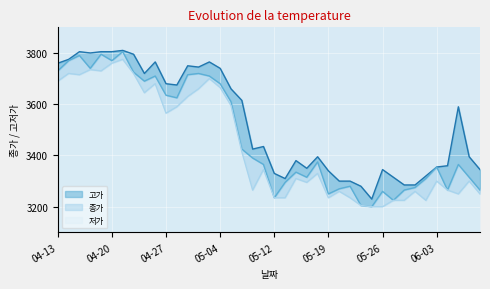

Which series has the largest total across all categories?

고가